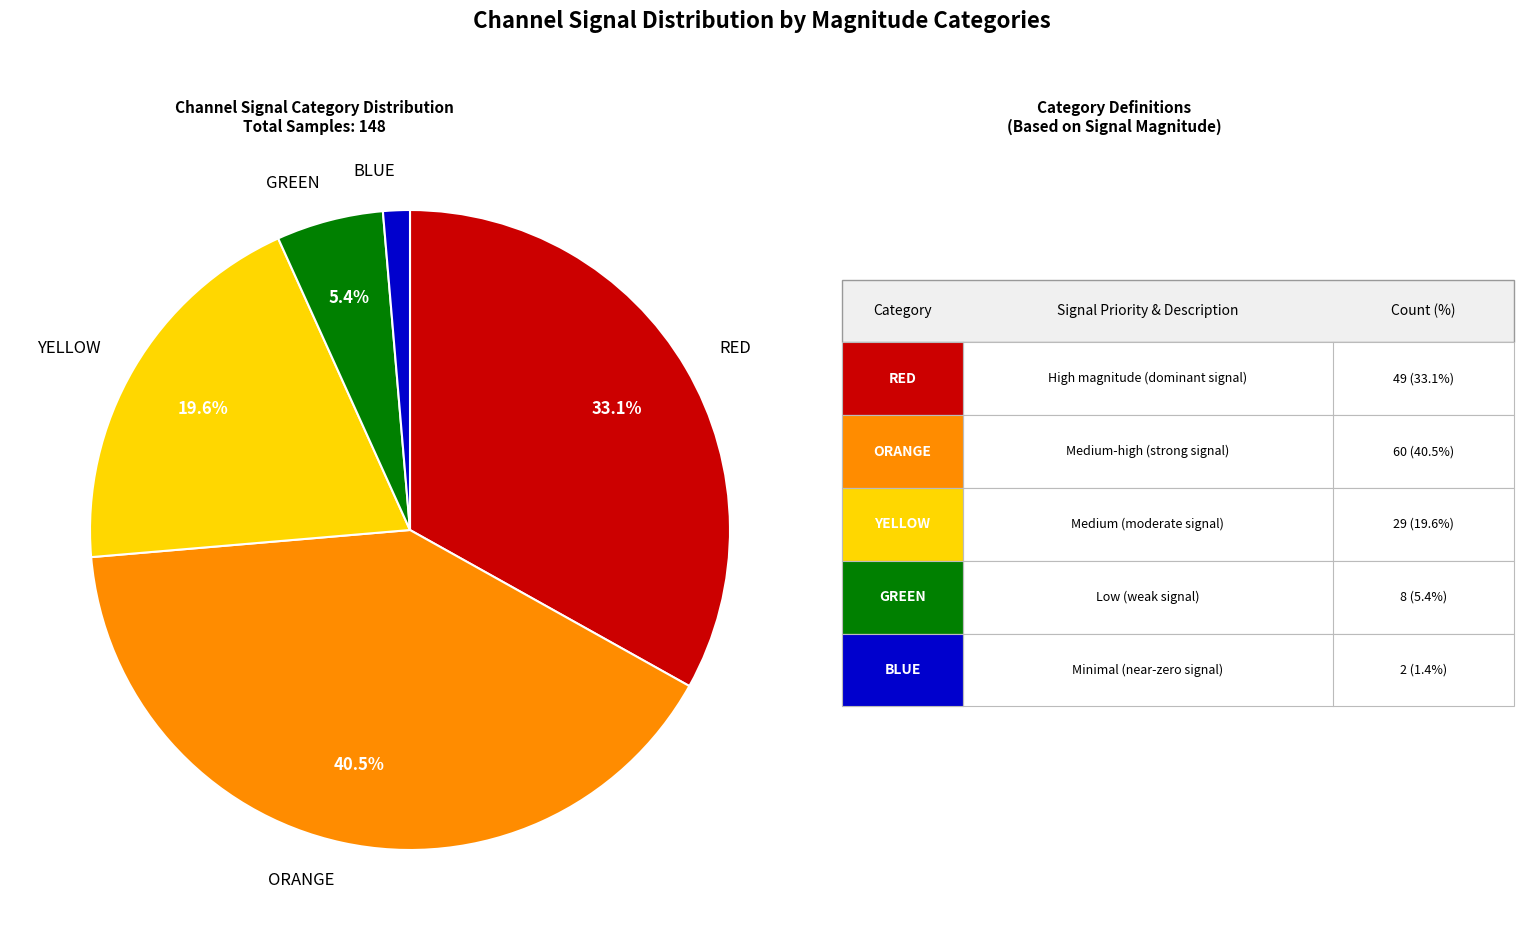

Which slice is the smallest?

BLUE